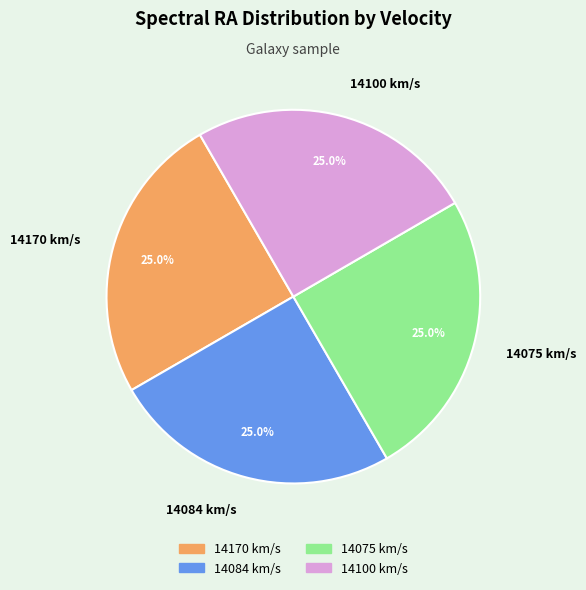

To the nearest percent, what is the average slice percentage?

25%